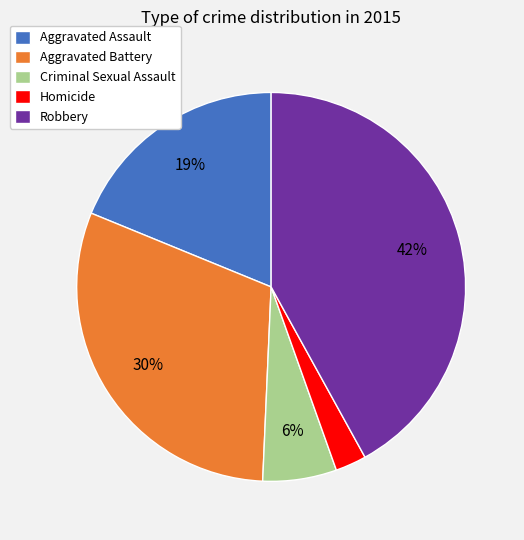

What percentage is the Aggravated Assault slice, to the nearest percent?

19%